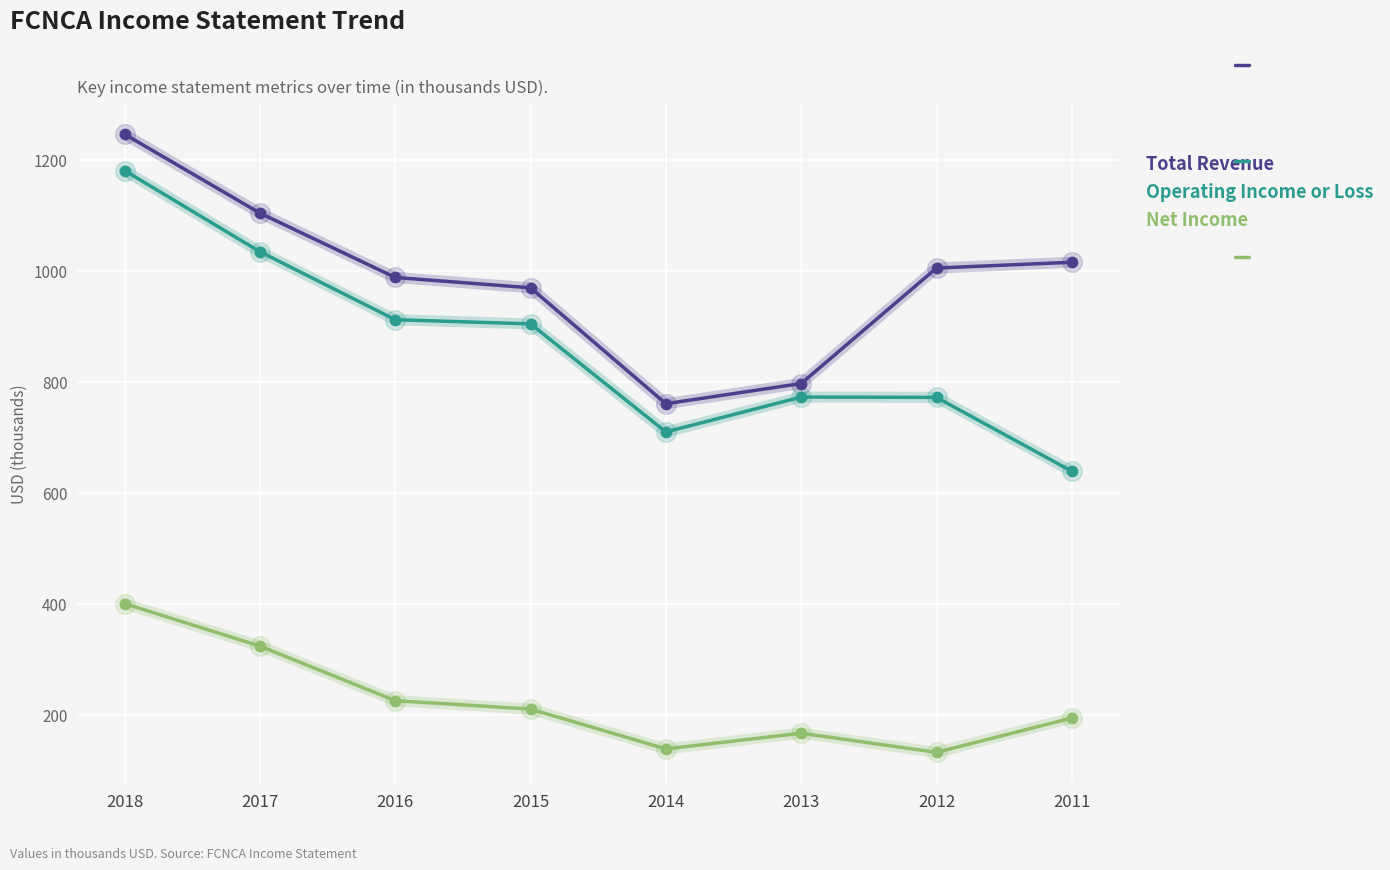

Is the value of Operating Income or Loss at 2018 greater than the value of Total Revenue at 2012?

Yes